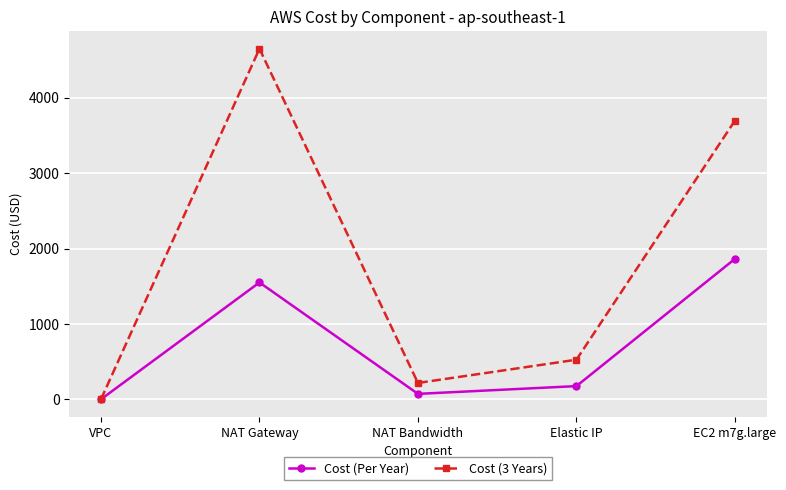

At which category does Cost (3 Years) reach its first local peak?

NAT Gateway